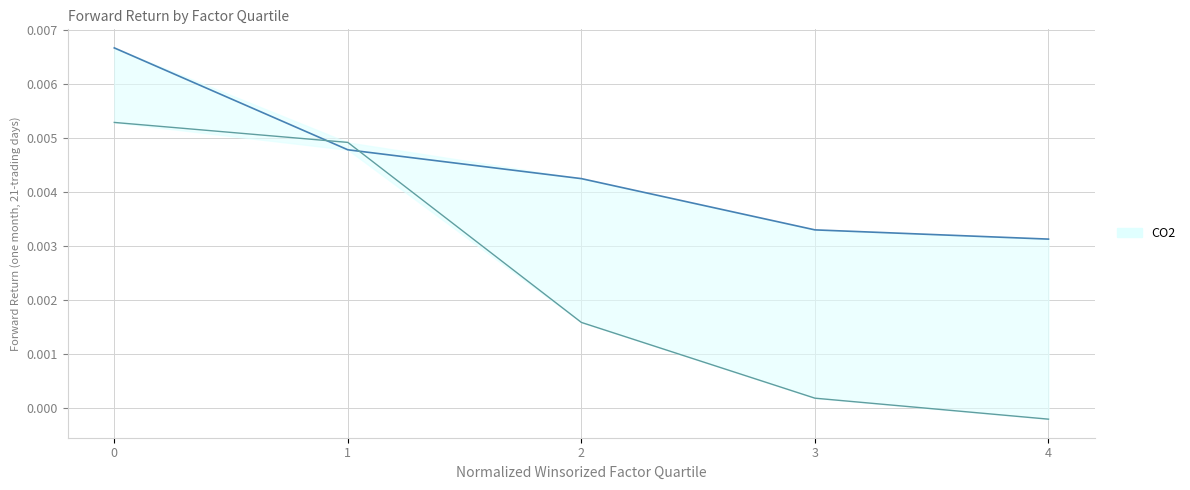

At how many categories does at least one series exceed 0?

5